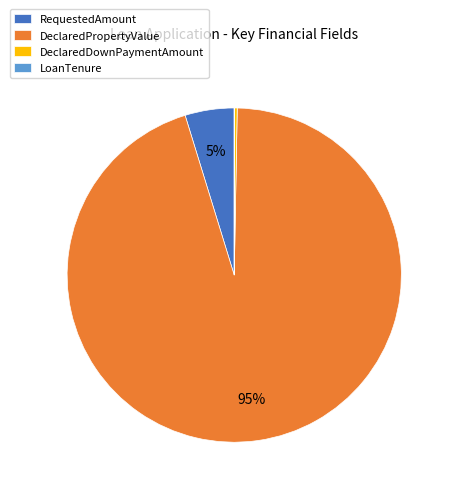

Which category accounts for the majority?

DeclaredPropertyValue